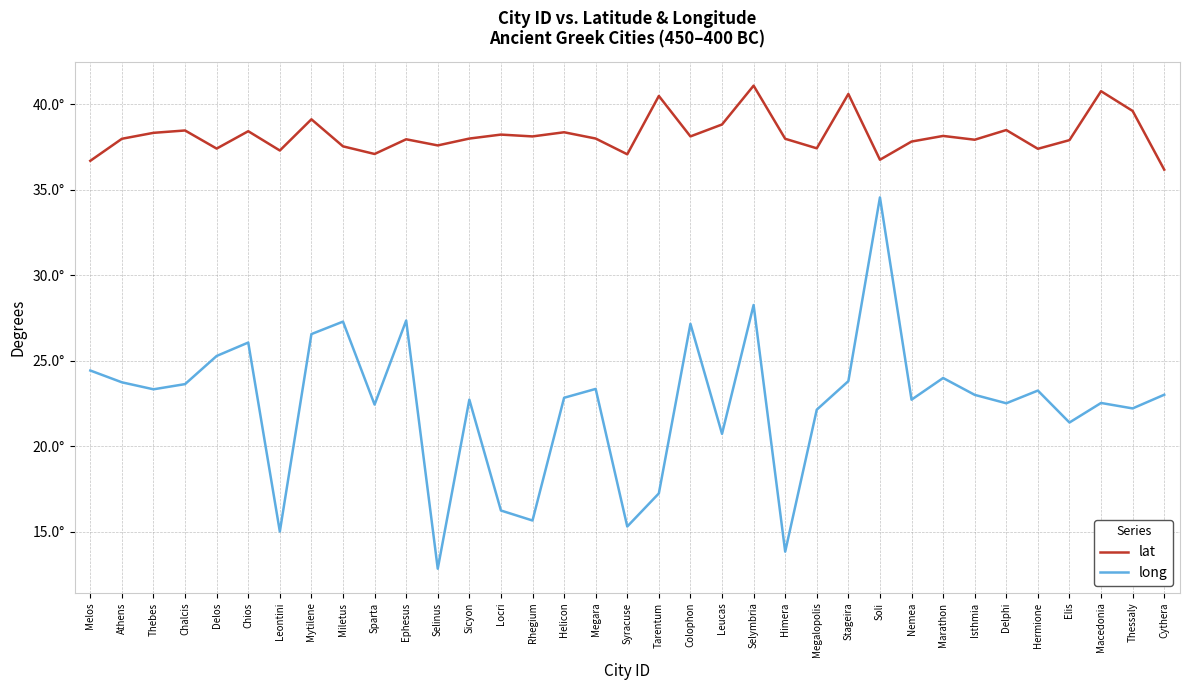

Which has a higher value, Thessaly or Delos?

Thessaly